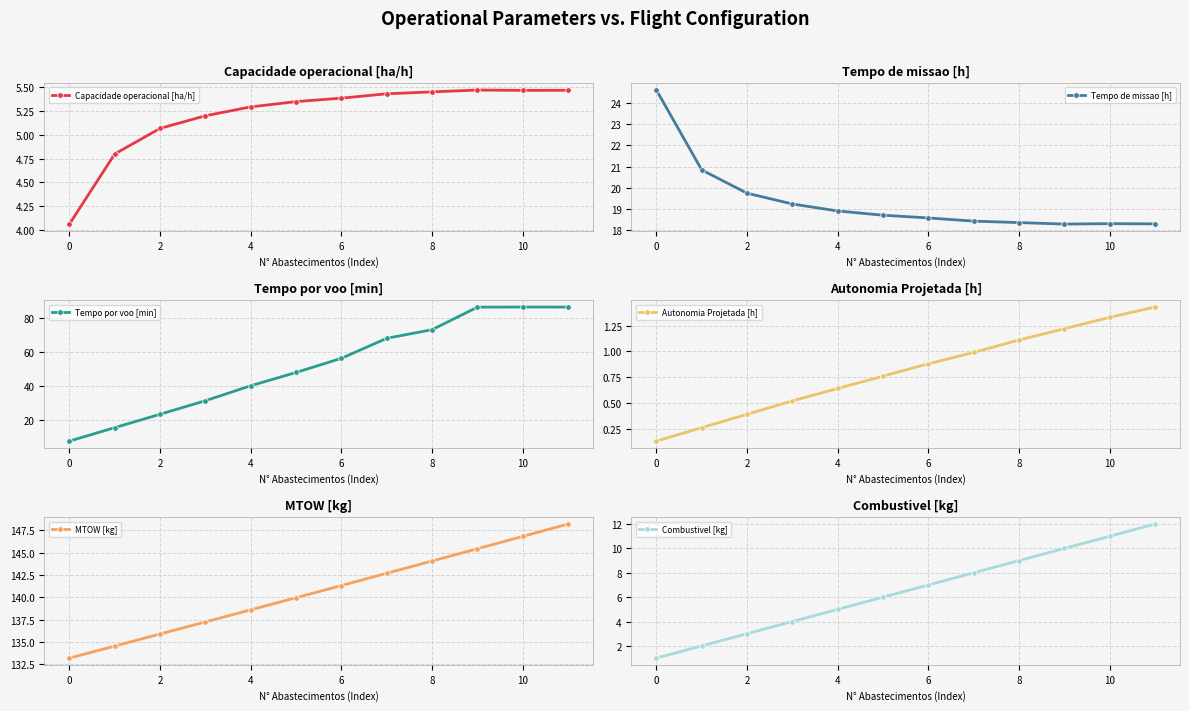

How many times do Capacidade operacional [ha/h] and Combustivel [kg] cross each other?

1